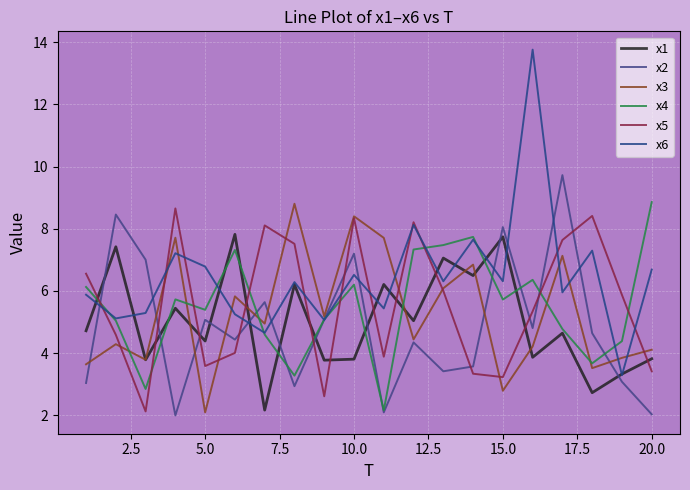

How many lines are shown in the chart?

6